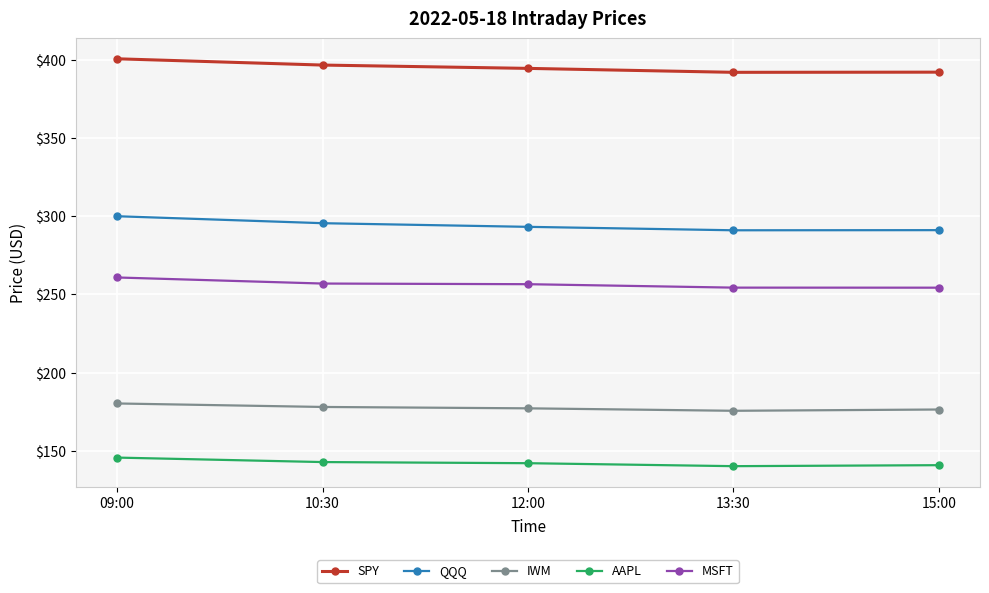

What is the label of the 3rd point from the left?

12:00